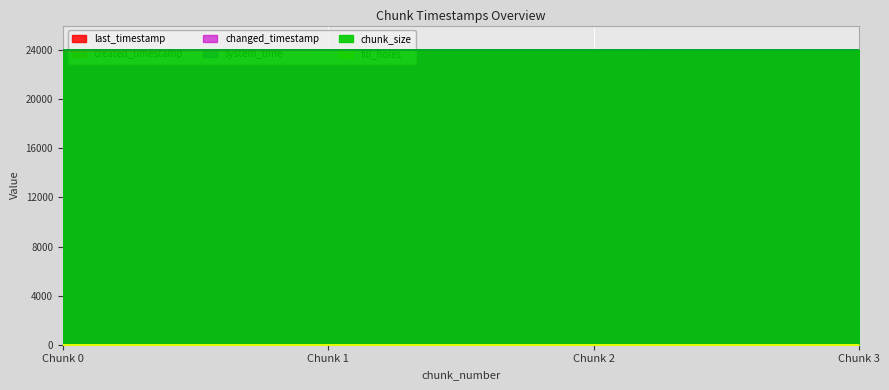

What is the difference between the changed_timestamp values at Chunk 2 and Chunk 3?

1.8